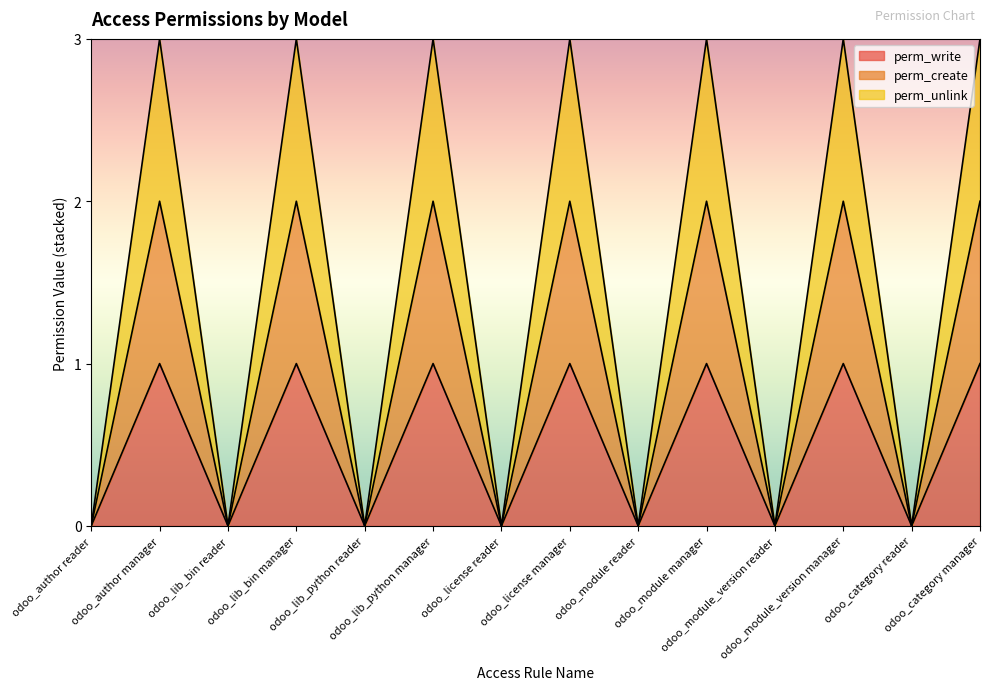

What is the difference between the highest and lowest values at odoo_author manager?

2